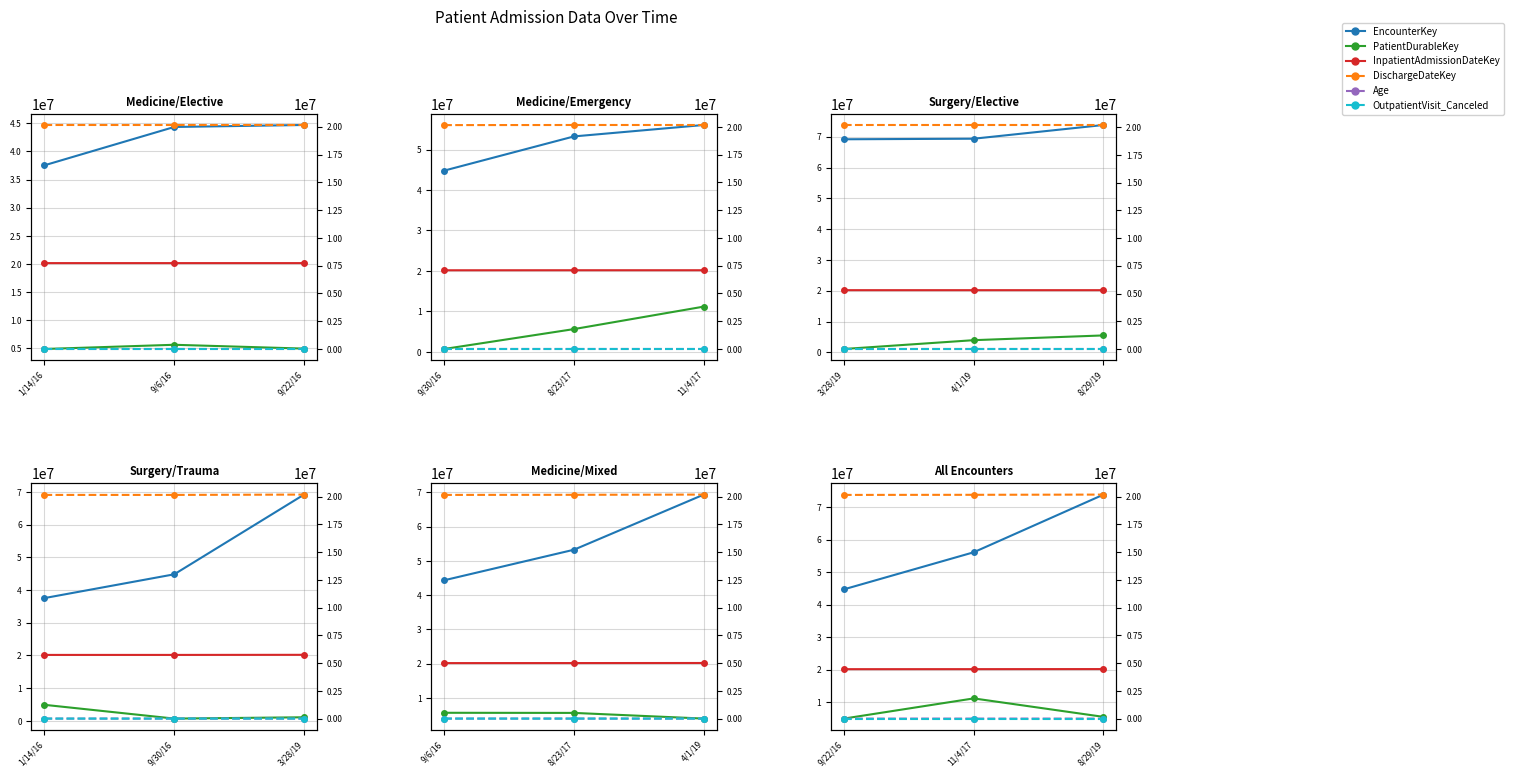

Reading left to right, extract all data points from this chart.

EncounterKey: 44688215	56077157	73800083
PatientDurableKey: 4977615	11178783	5504591
InpatientAdmissionDateKey: 20160922	20171104	20190829
DischargeDateKey: 20160923	20171105	20190830
Age: 64	35	57
OutpatientVisit_Canceled: 2	0	4